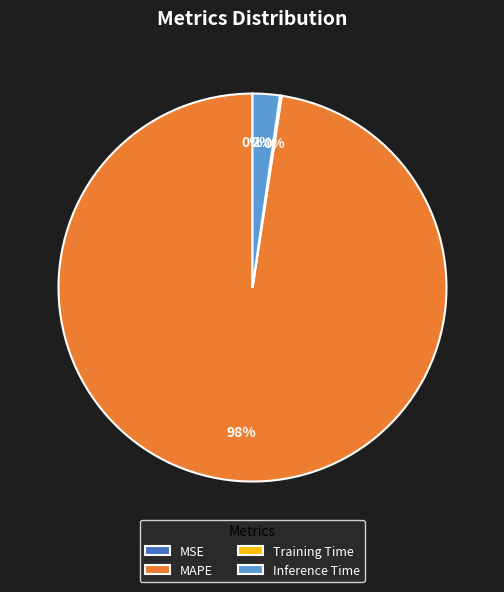

Which slice is the largest?

MAPE